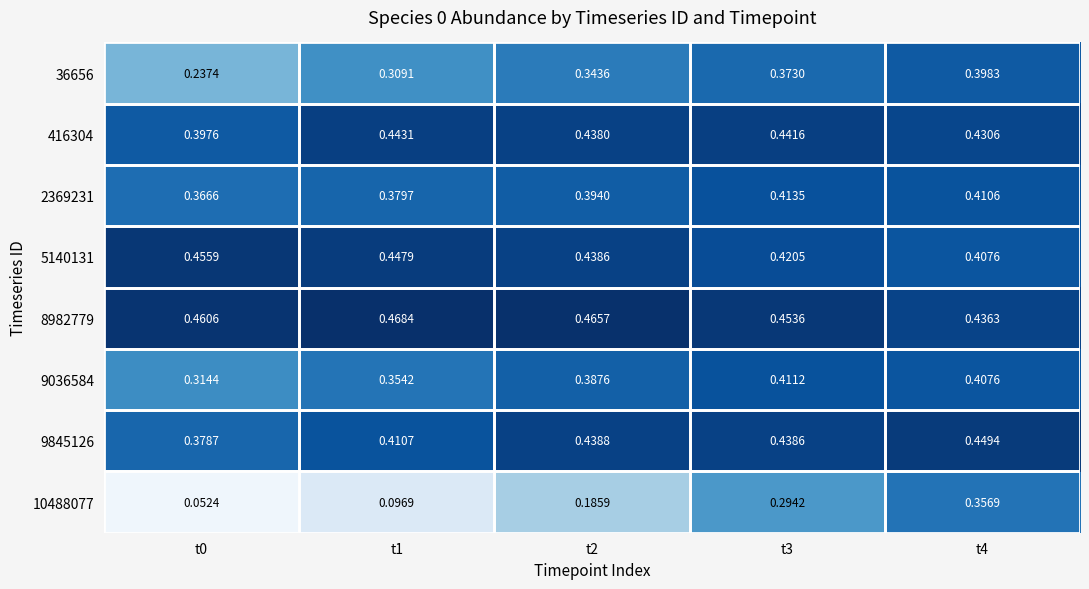

Is the value of 2369231 at t3 greater than the value of 416304 at t3?

No